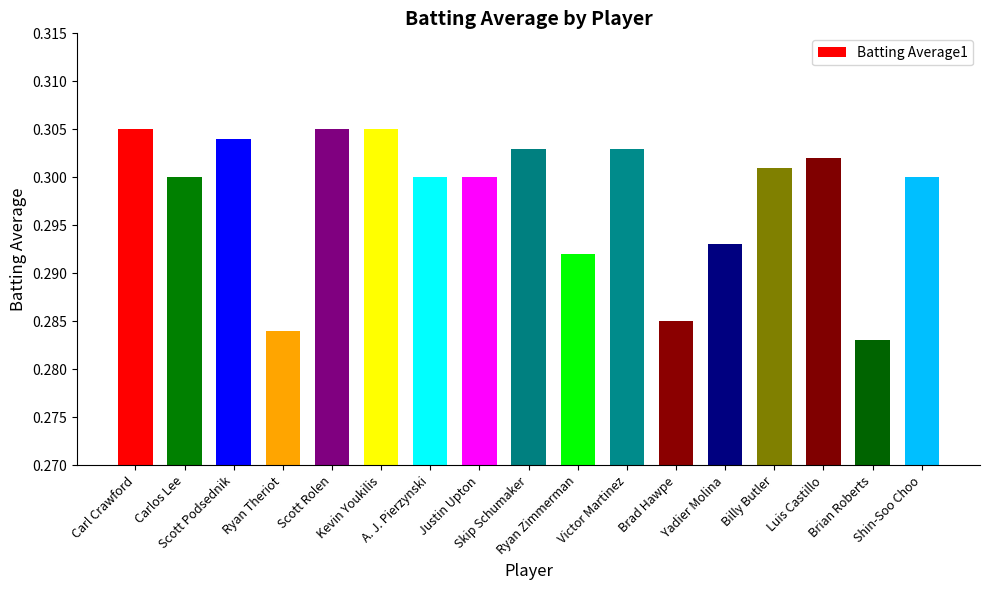

What is the label of the 11th bar from the right?

A. J. Pierzynski